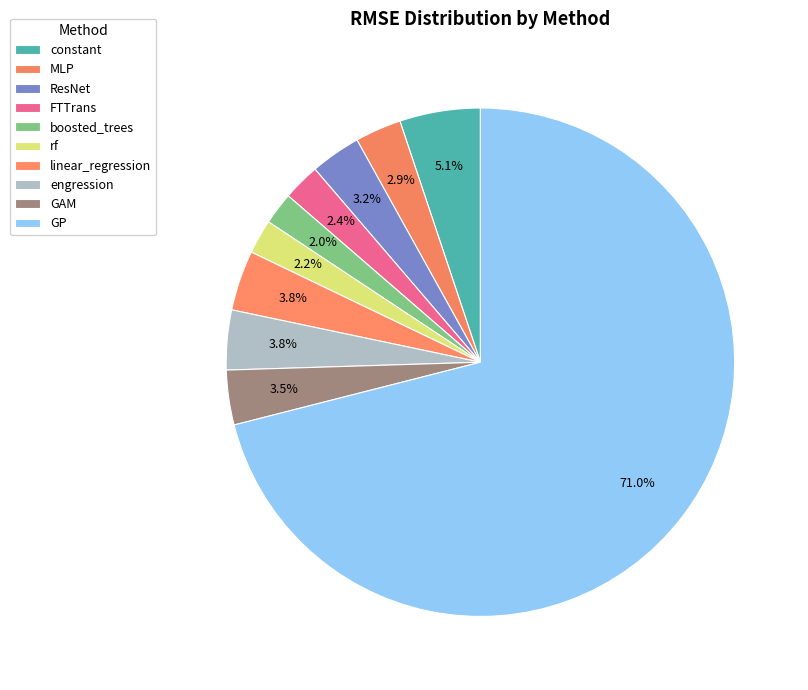

To the nearest percent, what portion does MLP represent?

3%